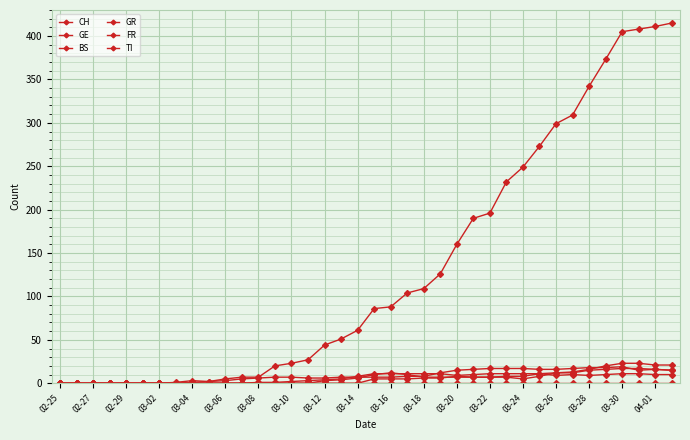

Count the number of categories in the chart.

38